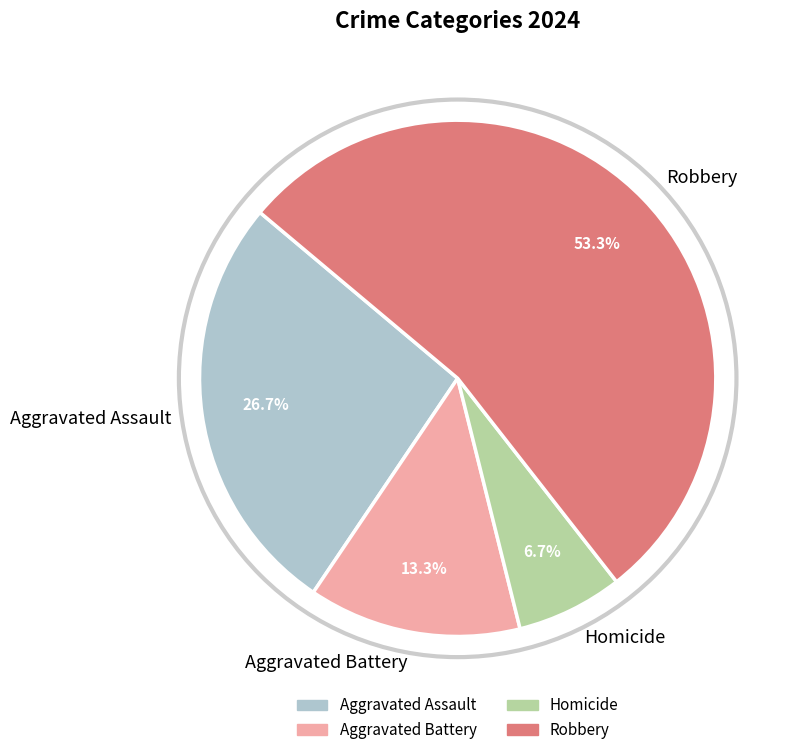

What percentage do Aggravated Battery and Homicide together represent?

20.0%